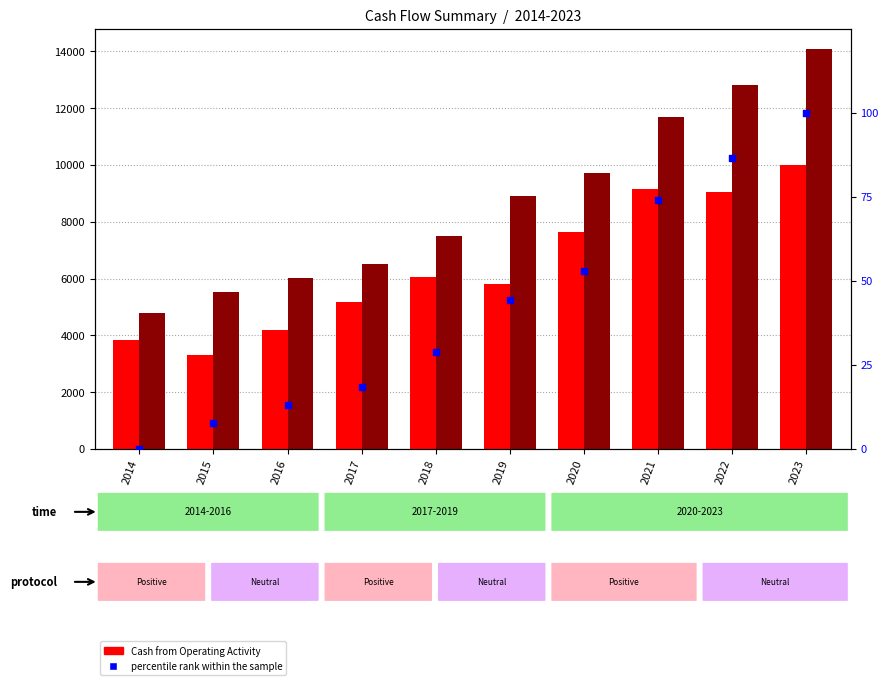

What is the total value across all series at 2022?

21963.4